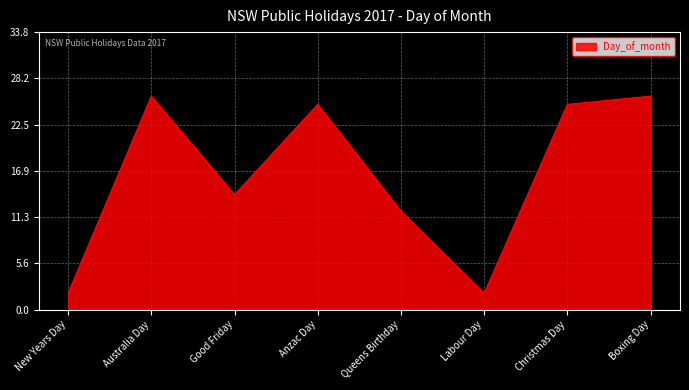

Between Australia Day and Anzac Day, which is larger?

Australia Day